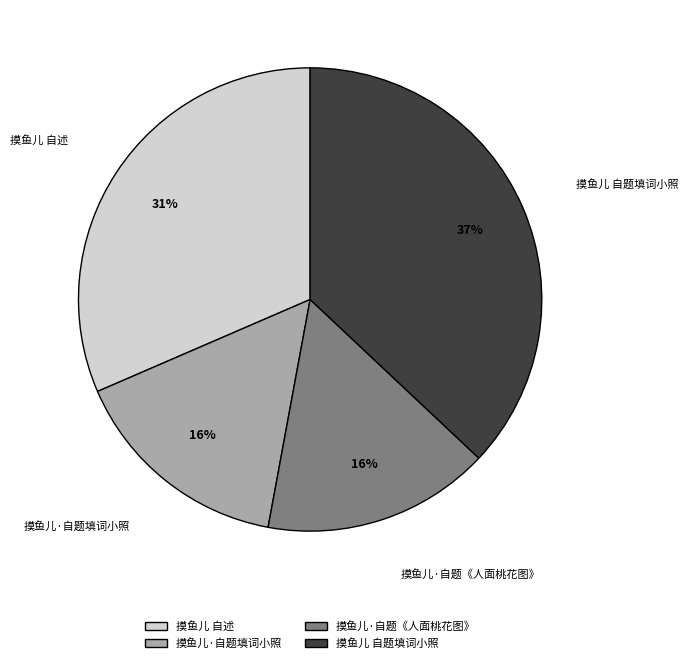

What is the ratio of the value at 摸鱼儿·自题填词小照 to the value at 摸鱼儿·自题《人面桃花图》?

1.0